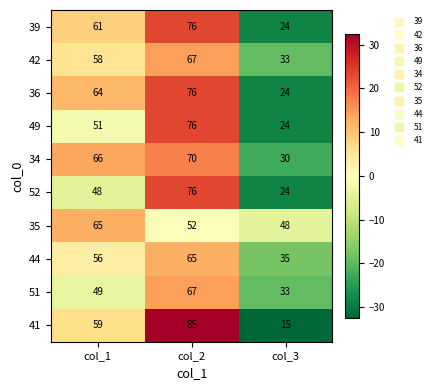

What is the total value across all series at col_3?

290